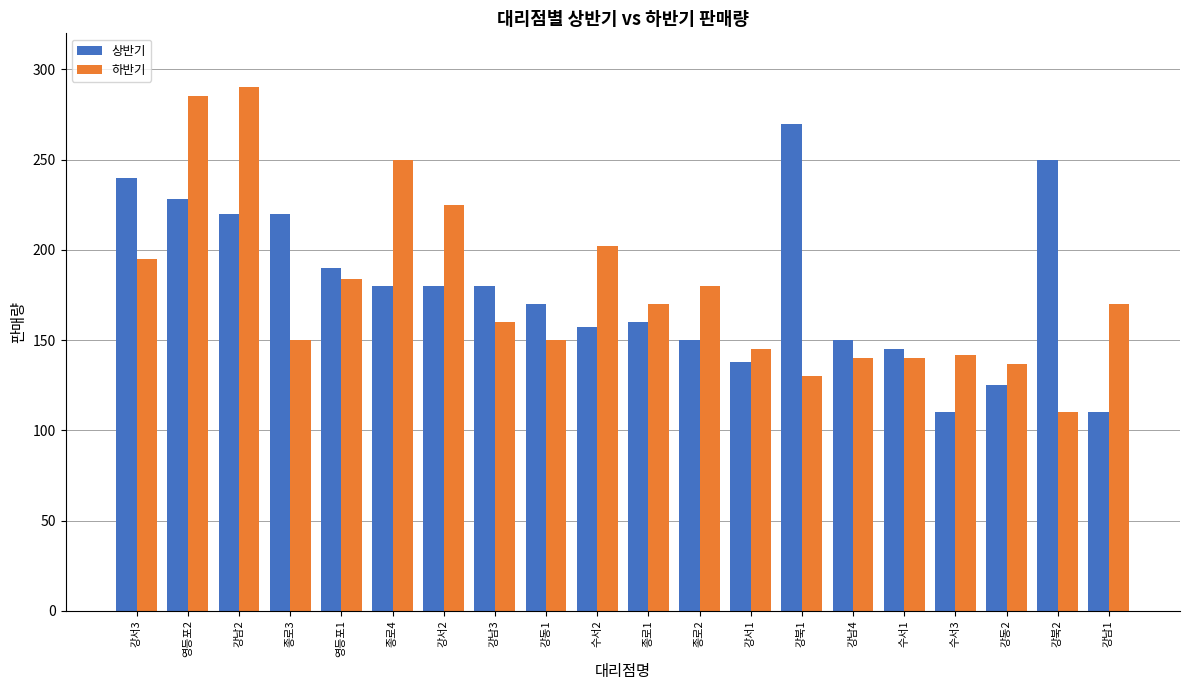

Rank the series at 종로4 from highest to lowest value.

하반기, 상반기